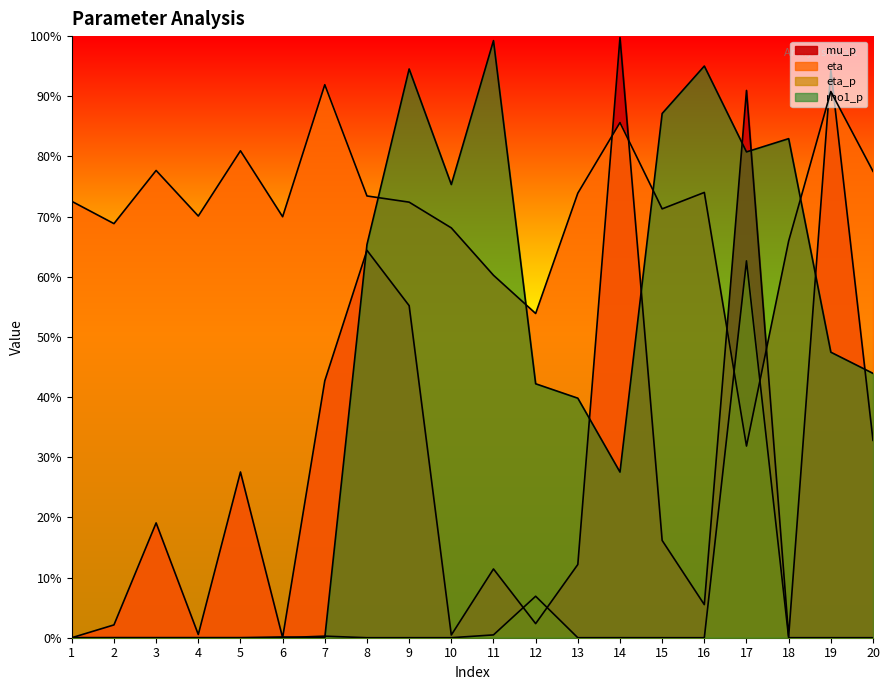

The mu_p series shows 0.1 at 11. True or false?

True